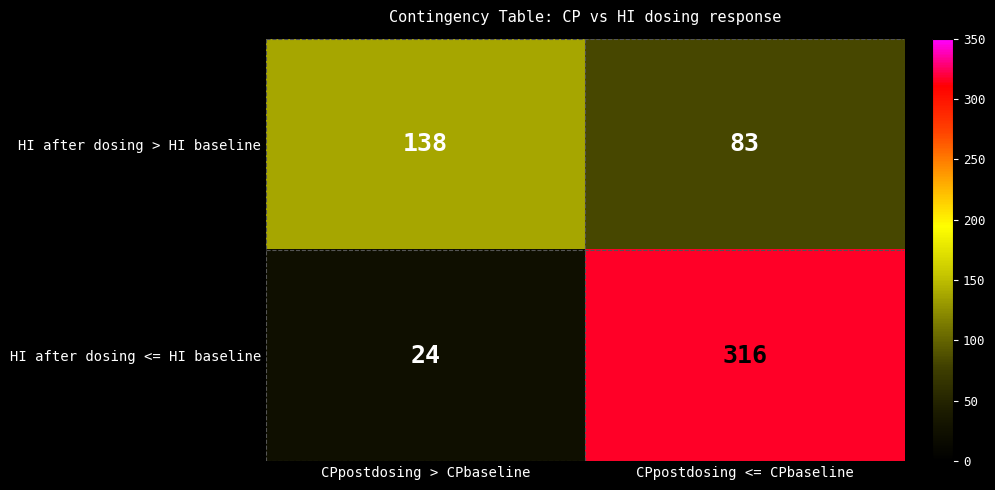

Where is HI after dosing <= HI baseline nearest to the value 170?

CPpostdosing > CPbaseline